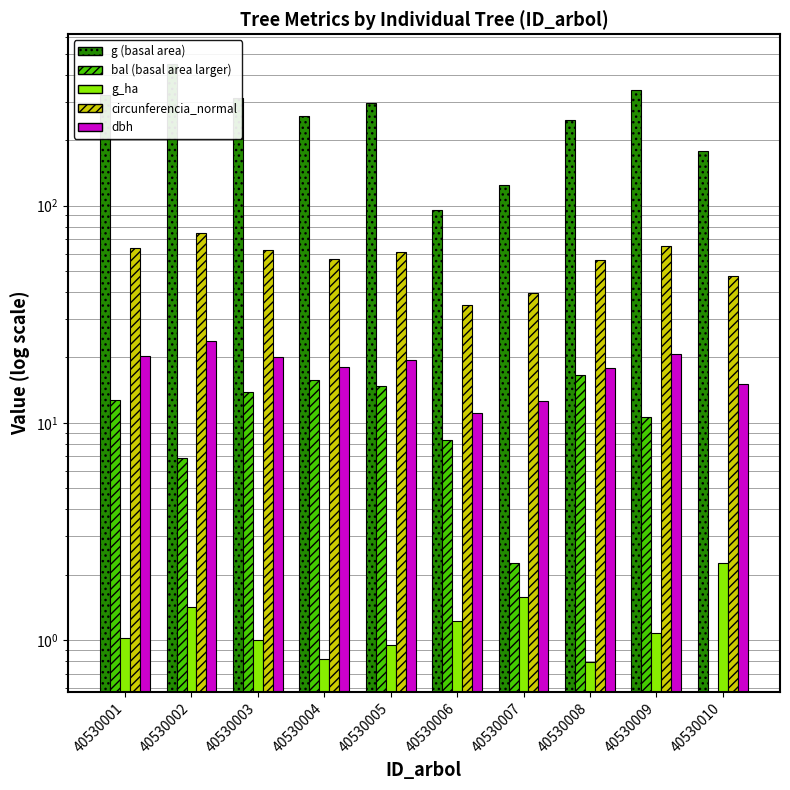

List the labels in order of circunferencia_normal value, largest first.

40530002, 40530009, 40530001, 40530003, 40530005, 40530004, 40530008, 40530010, 40530007, 40530006